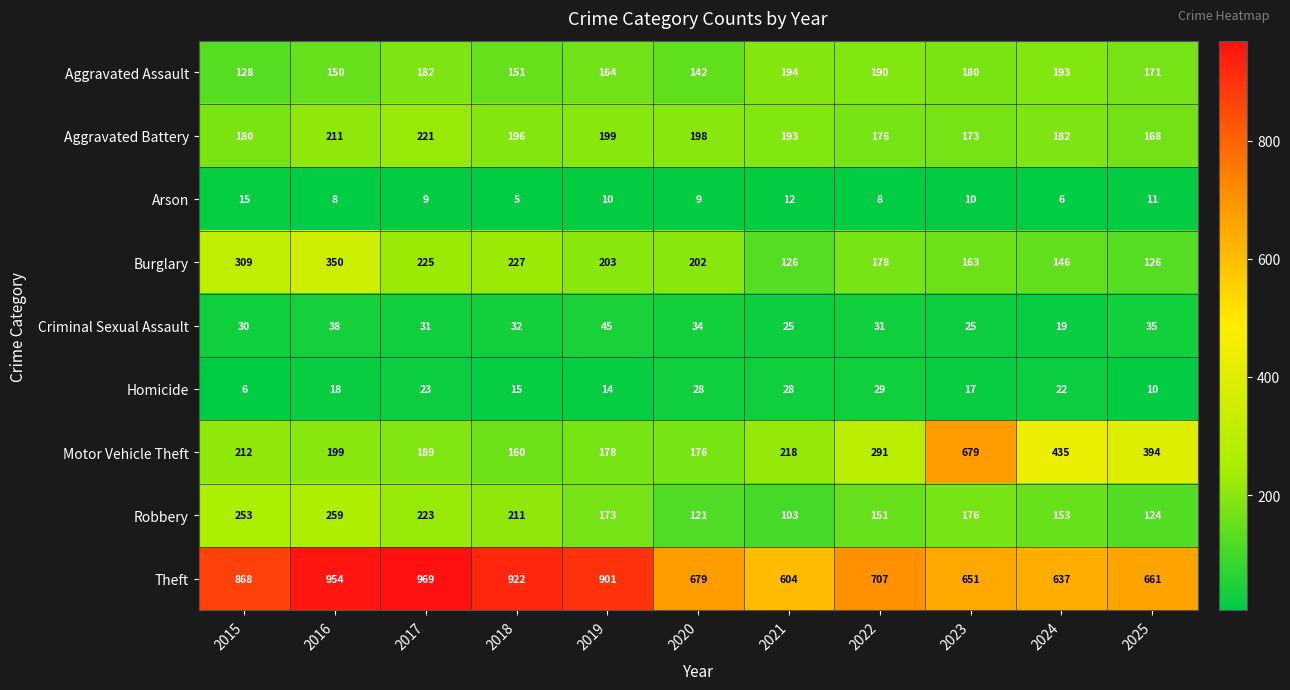

At which category is the sum across all series the highest?

2016